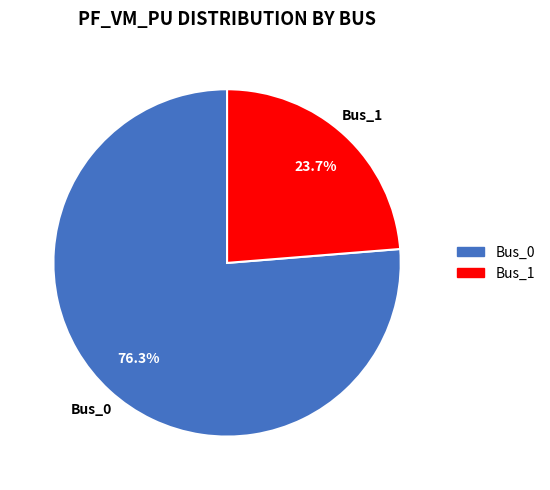

Which slice is the largest?

Bus_0